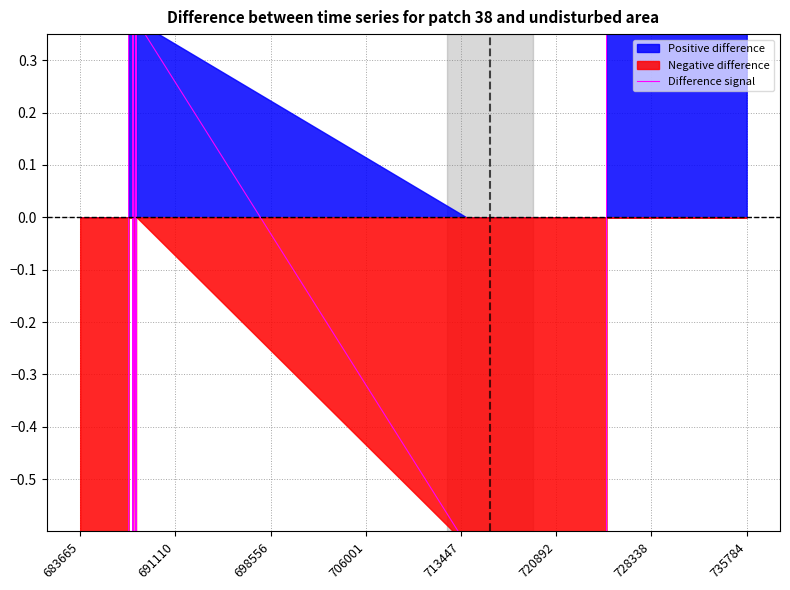

Count the values in the range 0 to 1.

25